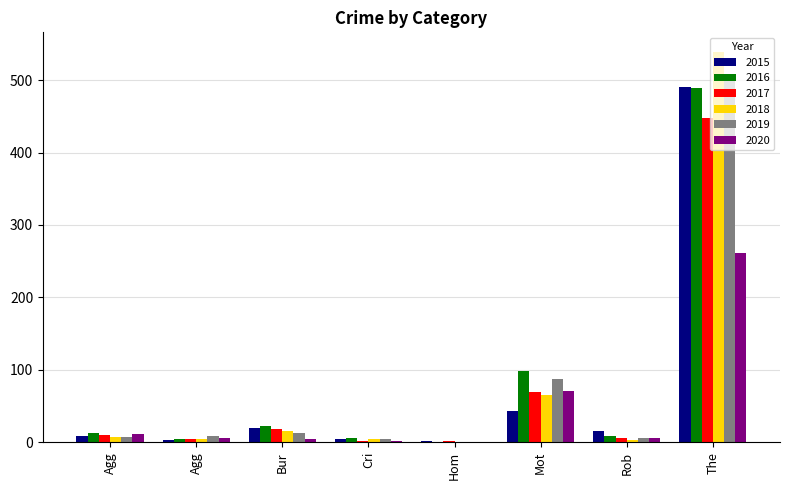

At how many categories does at least one series exceed 486?

1